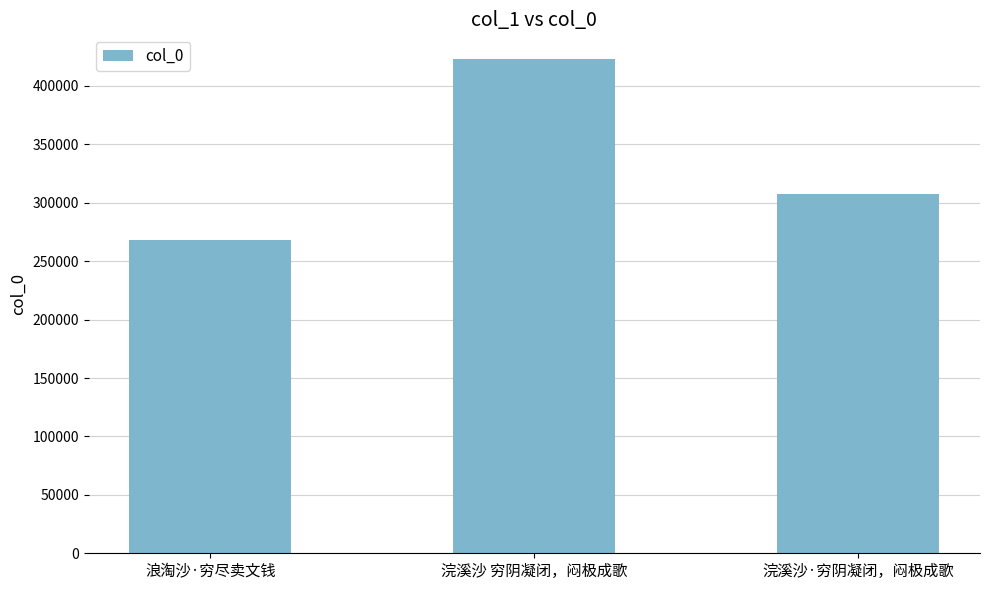

The value at 浣溪沙·穷阴凝闭，闷极成歌 is 307841. True or false?

True